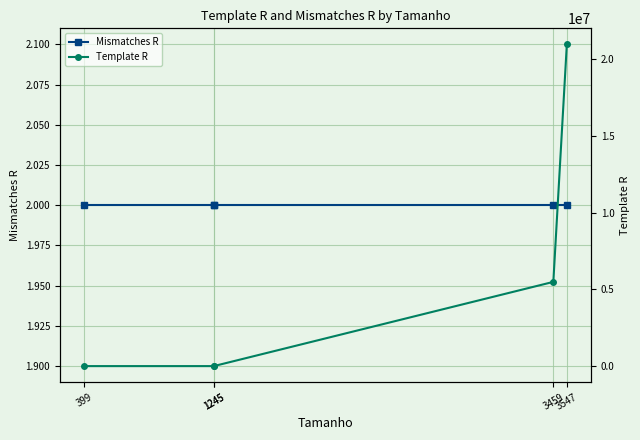

Which series has the largest total across all categories?

Template R